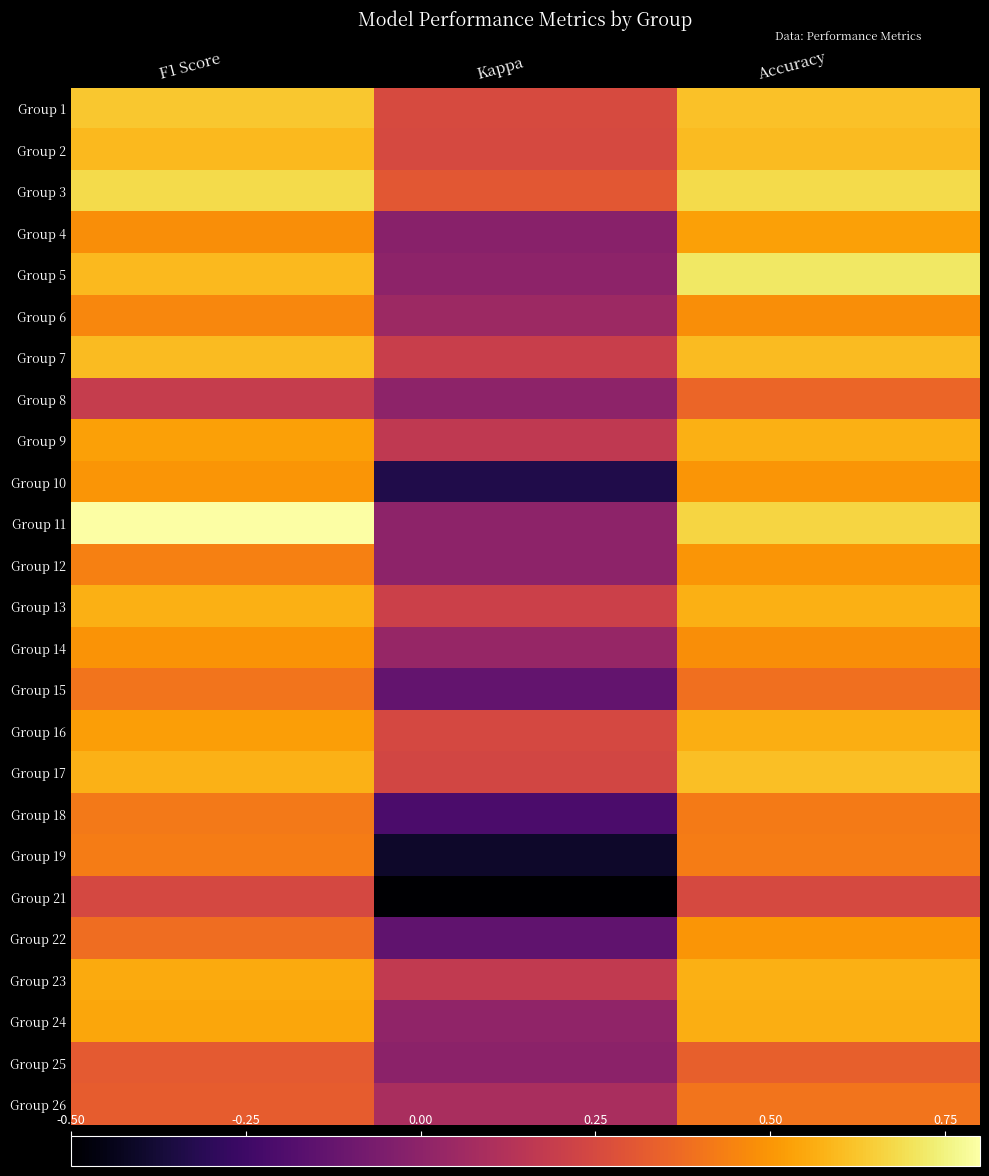

At which category is the sum across all series the highest?

Accuracy